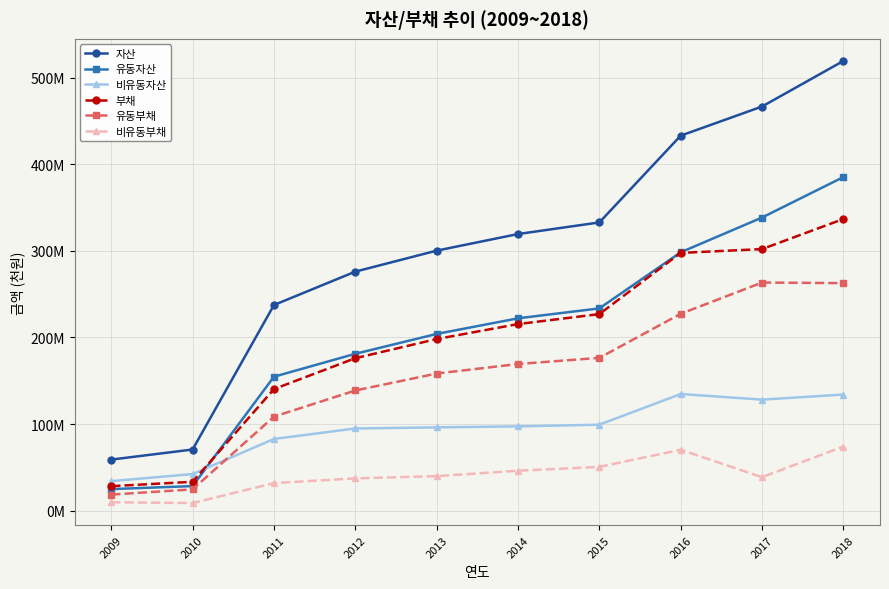

What are all the series names shown in the legend?

자산, 유동자산, 비유동자산, 부채, 유동부채, 비유동부채